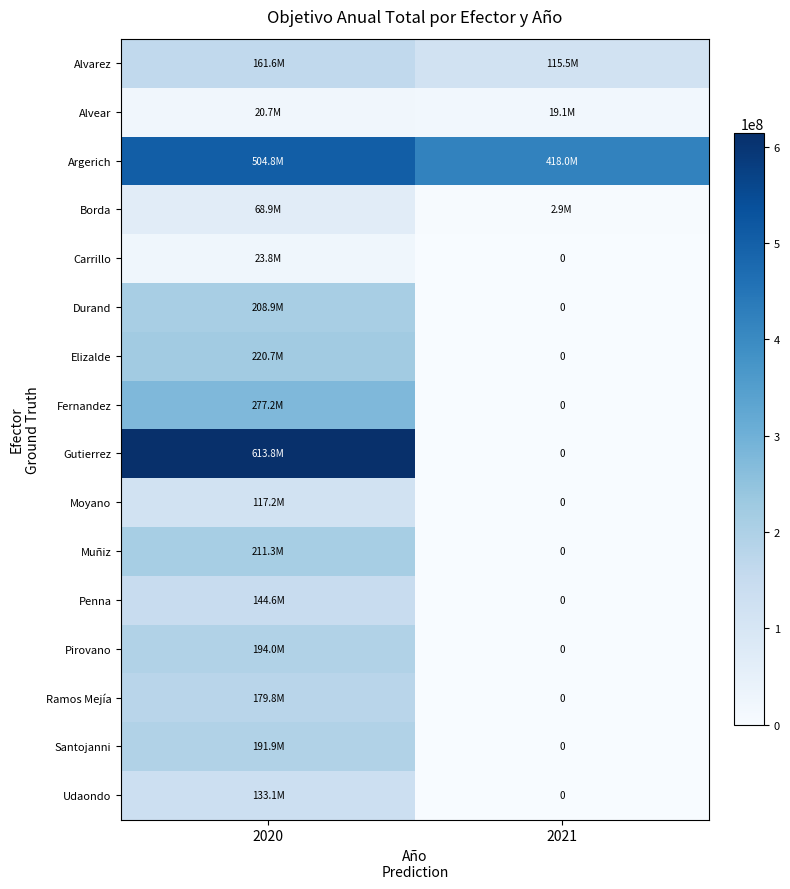

Is the value of Alvarez at 2020 greater than the value of Borda at 2020?

Yes